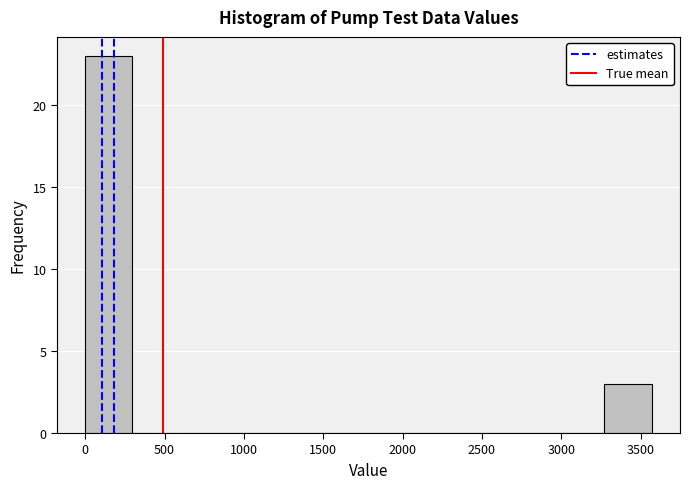

Reading left to right, transcribe this chart: for each bar, give the range it covers on the x-axis and its height. Neither the bar edges nor the heights are printed on the chart, so give them approximately, as read against the axes.

0 to 300: 23
300 to 600: 0
600 to 900: 0
900 to 1200: 0
1200 to 1500: 0
1500 to 1800: 0
1800 to 2100: 0
2100 to 2400: 0
2400 to 2700: 0
2700 to 3000: 0
3000 to 3250: 0
3250 to 3550: 3